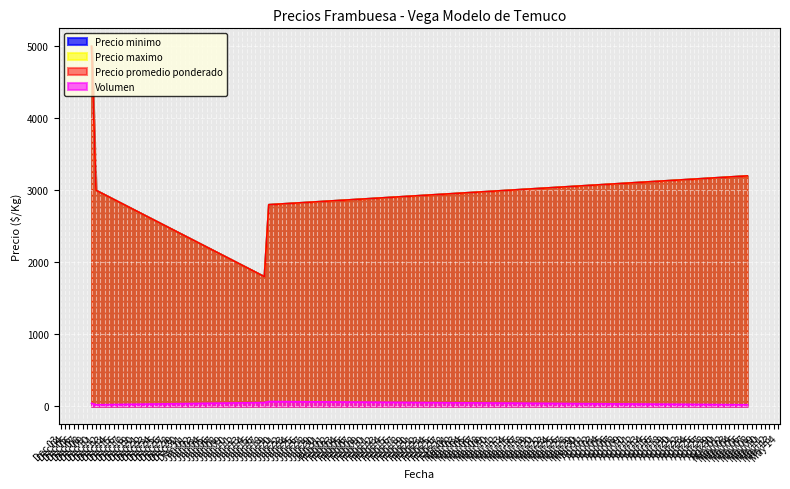

At which category does Volumen reach its first local valley?

Dec 11